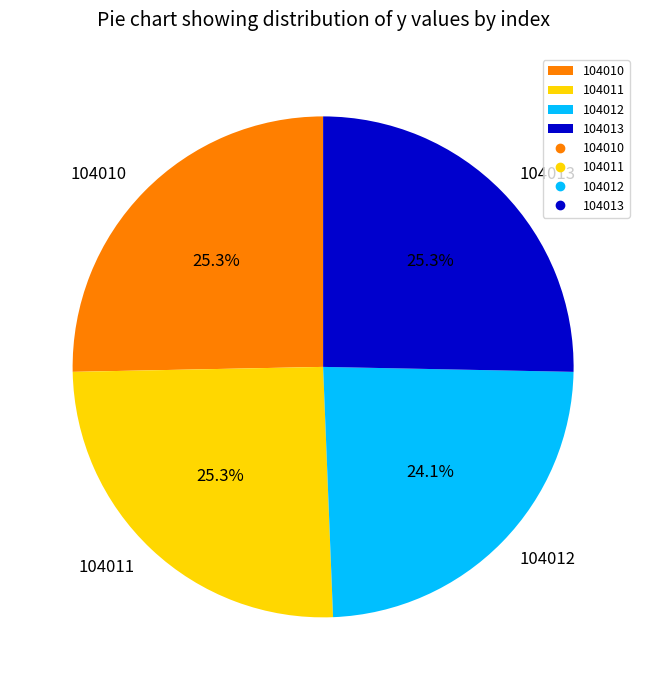

Count the number of slices in the pie.

4